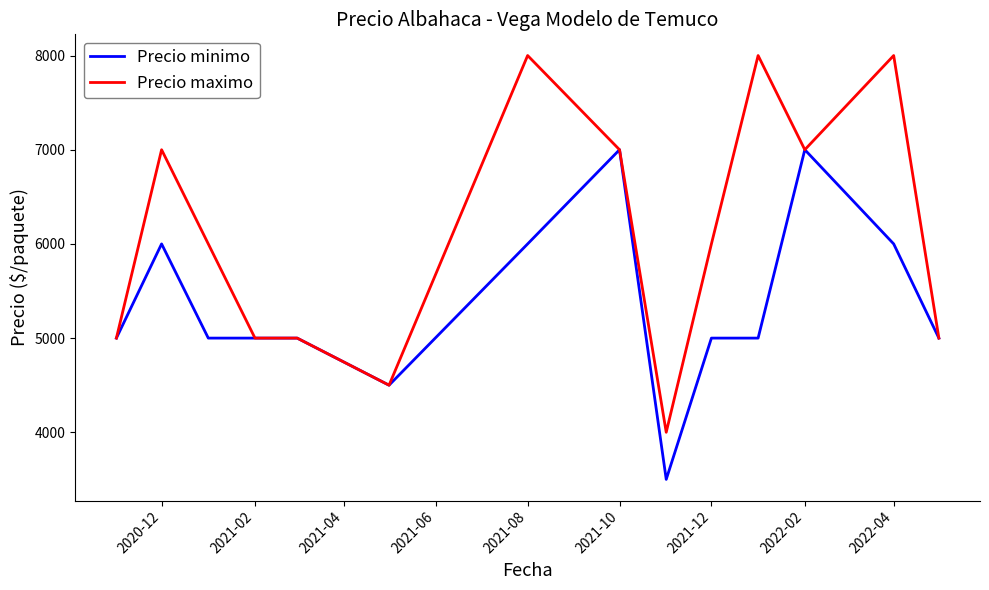

Which series has the largest range (max minus min)?

Precio maximo